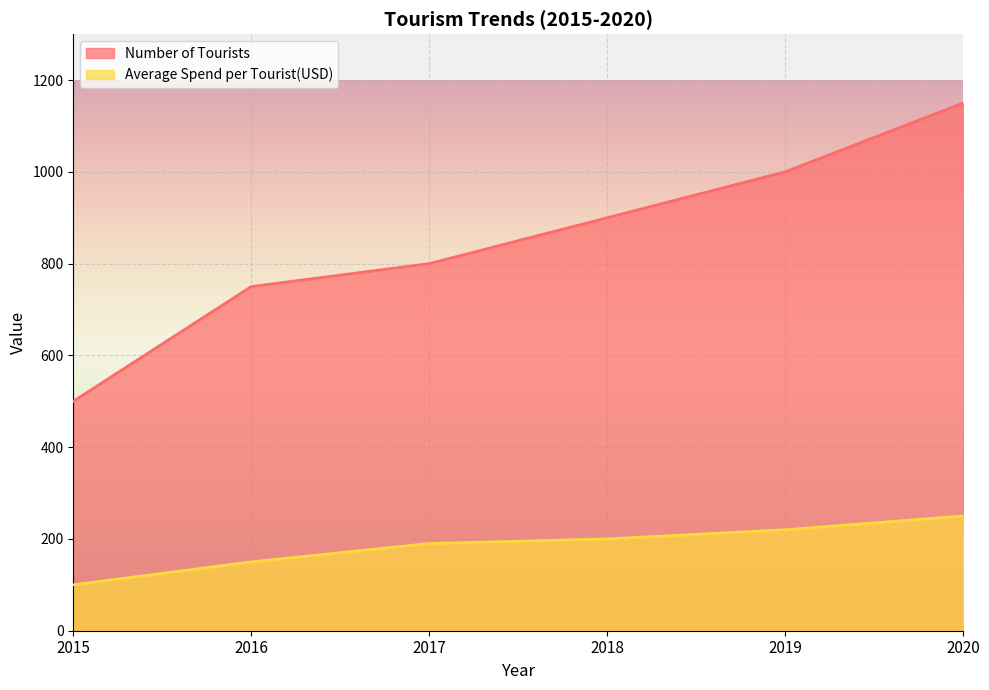

What is the value of the Number of Tourists point at the 4th from the left?

900